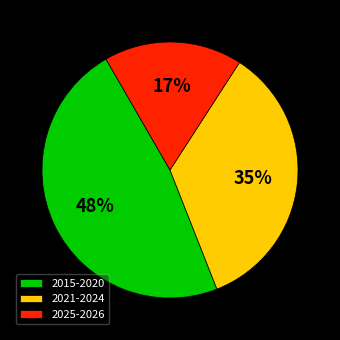

What percentage is the 2021-2024 slice, to the nearest percent?

35%